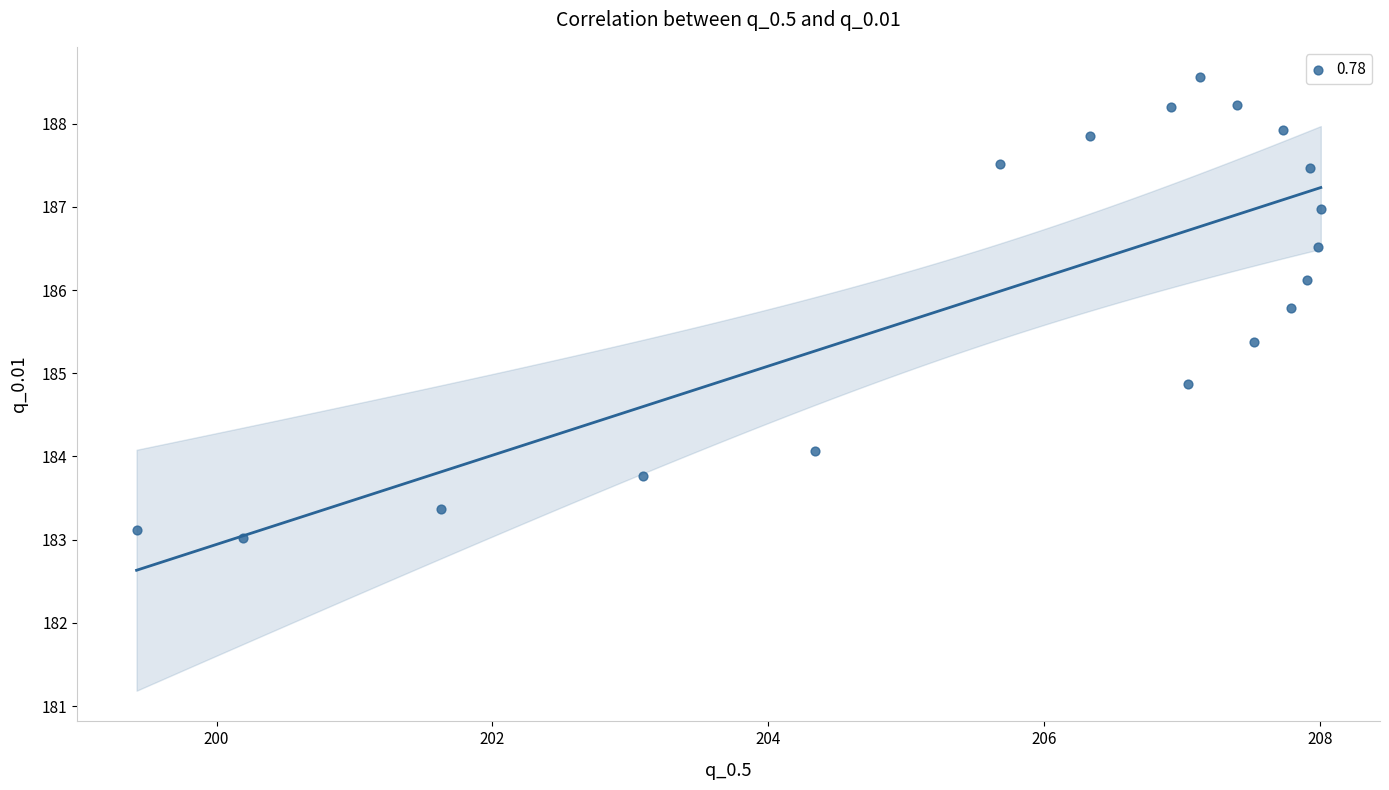

What Y value in the scatter plot is closest to 185?

184.9